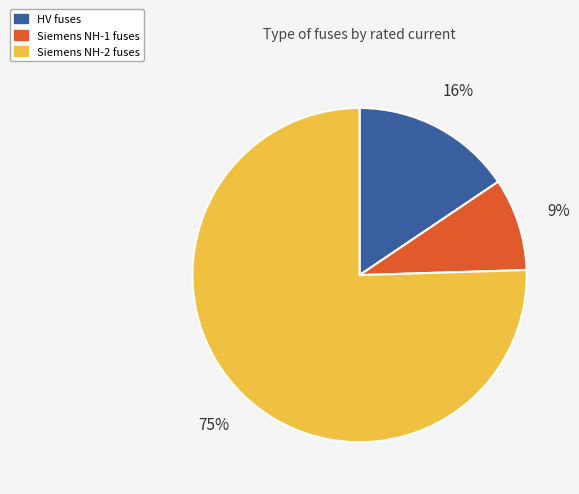

The Siemens NH-2 fuses slice represents 88% of the pie. True or false?

False